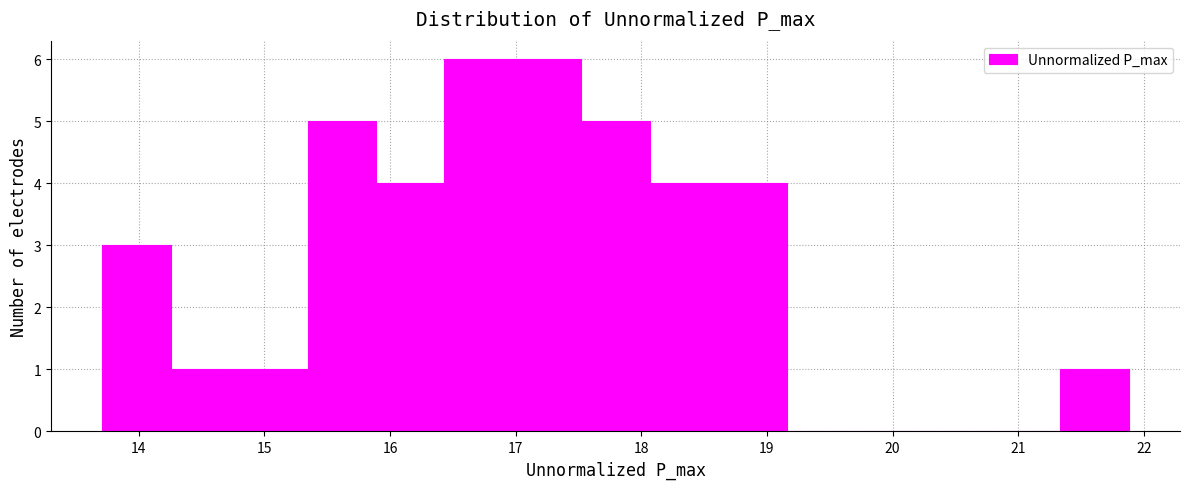

Reading left to right, transcribe this chart: for each bar, give the range it covers on the x-axis and its height. Neither the bar edges nor the heights are printed on the chart, so give them approximately, as read against the axes.

13.7 to 14.3: 3
14.3 to 14.8: 1
14.8 to 15.3: 1
15.3 to 15.9: 5
15.9 to 16.4: 4
16.4 to 17.0: 6
17.0 to 17.5: 6
17.5 to 18.1: 5
18.1 to 18.6: 4
18.6 to 19.2: 4
19.2 to 19.7: 0
19.7 to 20.2: 0
20.2 to 20.8: 0
20.8 to 21.3: 0
21.3 to 21.9: 1